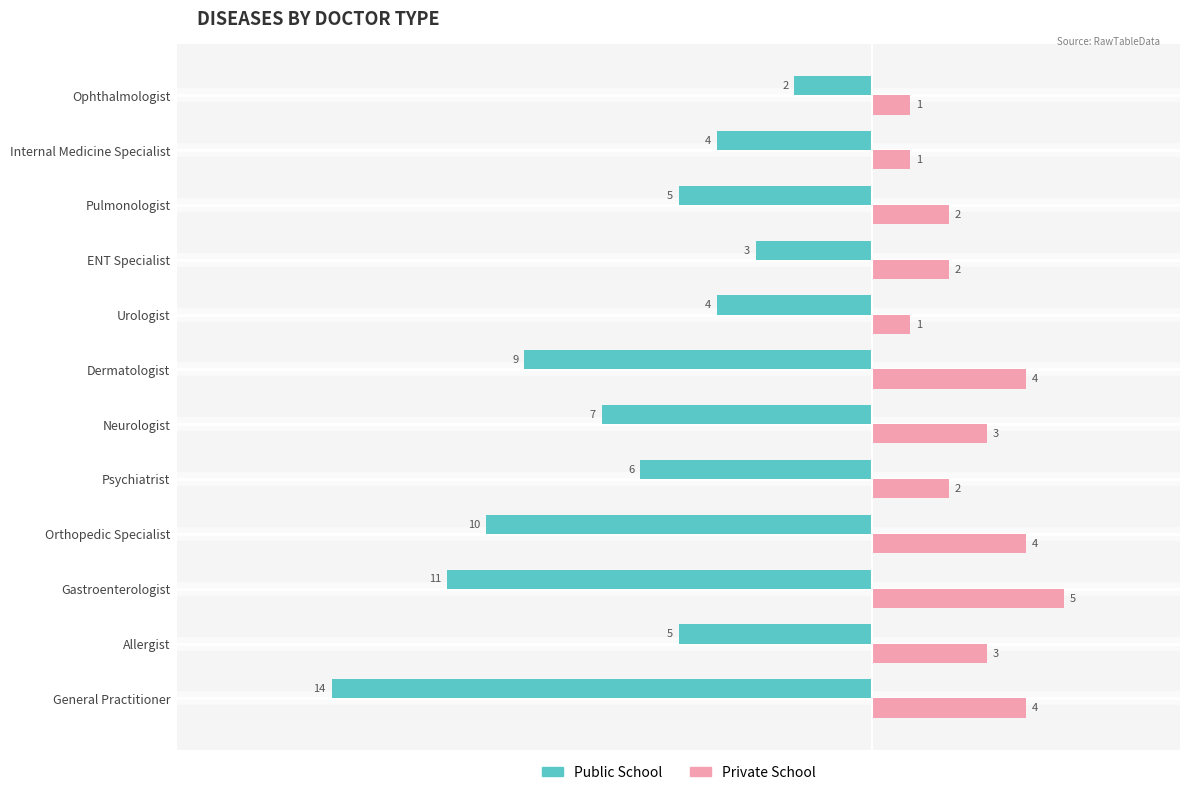

What is the minimum value shown in the chart?

-14